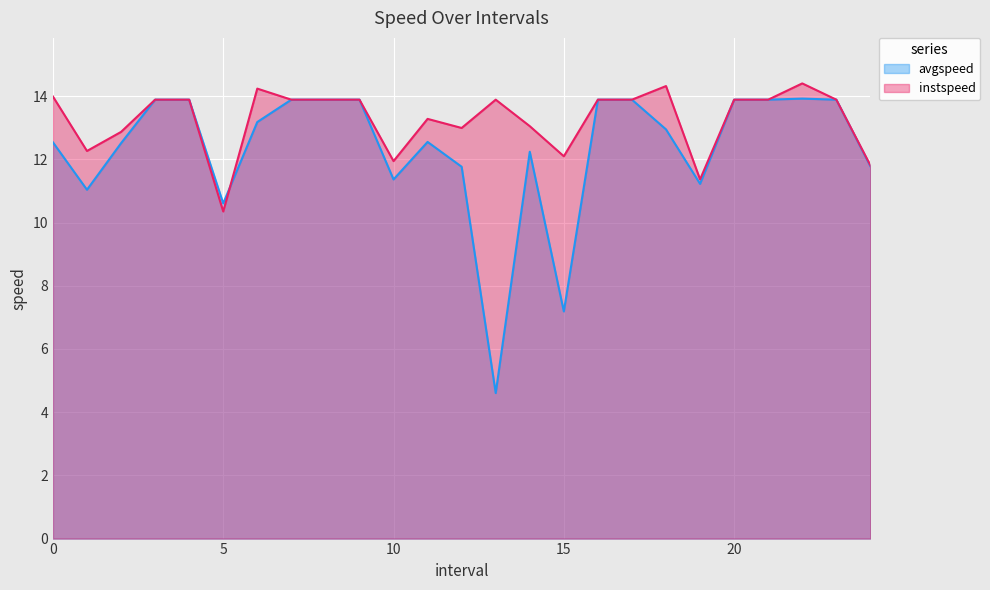

Where is the first local maximum for avgspeed?

11.0